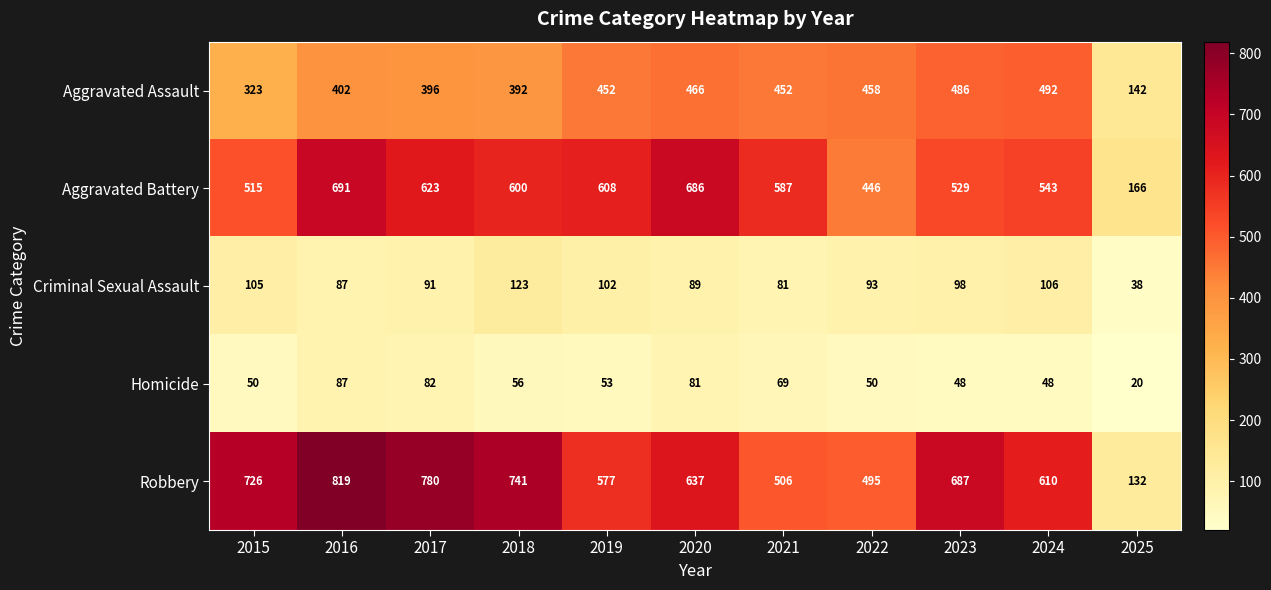

The value of Homicide at 2016 is 155. True or false?

False